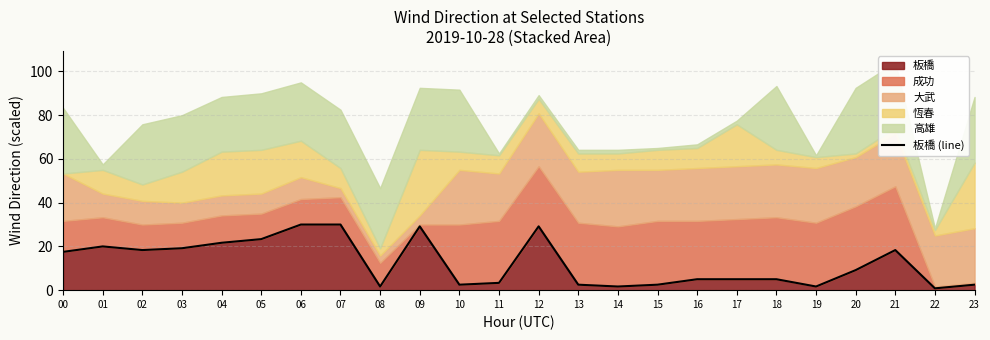

What is the sum of all values?

300.0